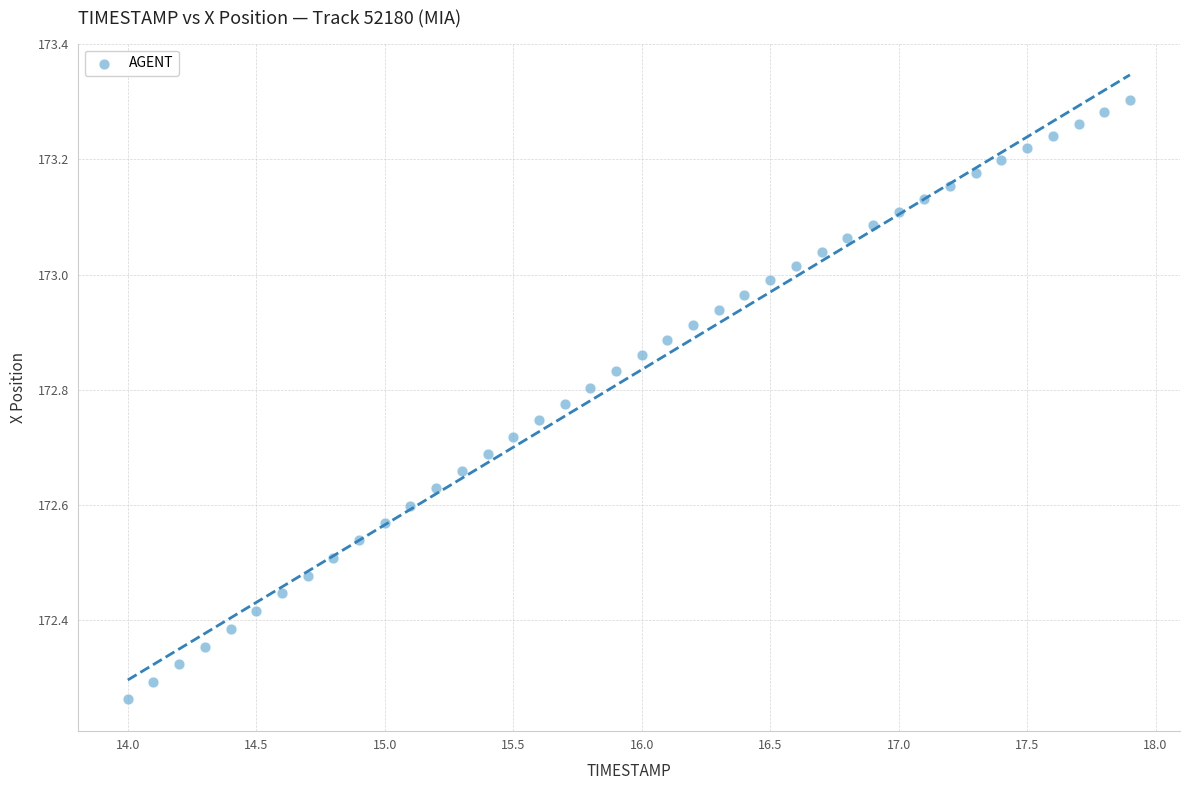

What is the range of X values (max minus min)?

3.9